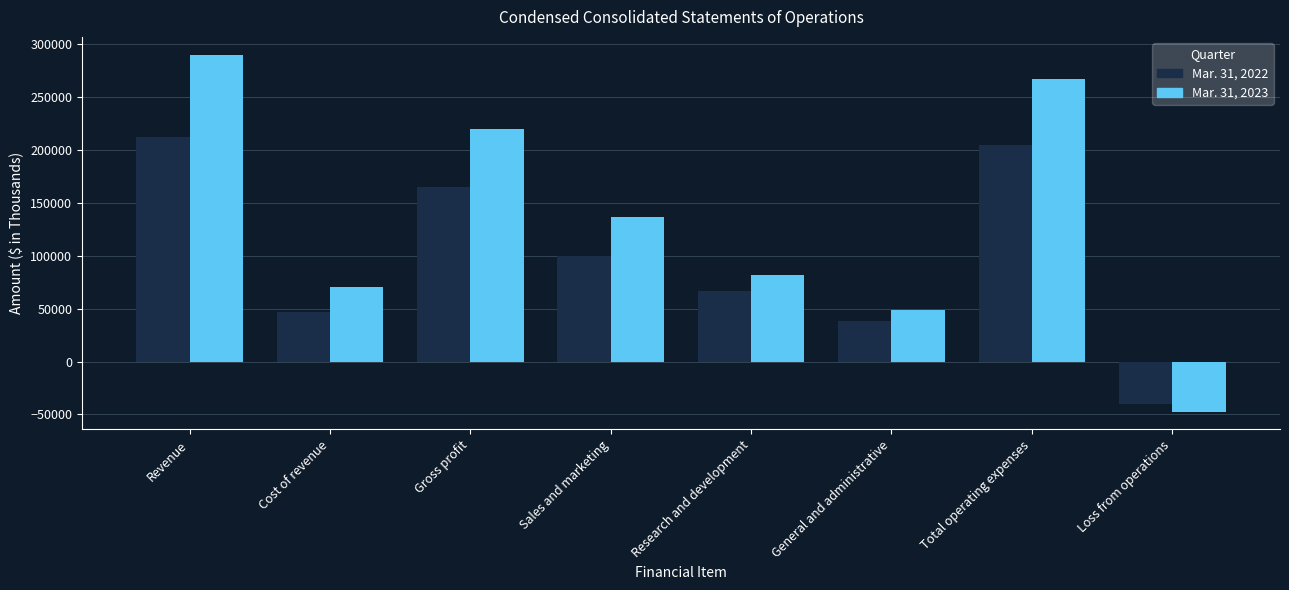

Reading left to right, list all the values displayed in this chart.

Mar. 31, 2022: Revenue=212167	Cost of revenue=47051	Gross profit=165116	Sales and marketing=100057	Research and development=67054	General and administrative=38029	Total operating expenses=205140	Loss from operations=-40024
Mar. 31, 2023: Revenue=290175	Cost of revenue=70432	Gross profit=219743	Sales and marketing=137001	Research and development=81539	General and administrative=48475	Total operating expenses=267015	Loss from operations=-47272